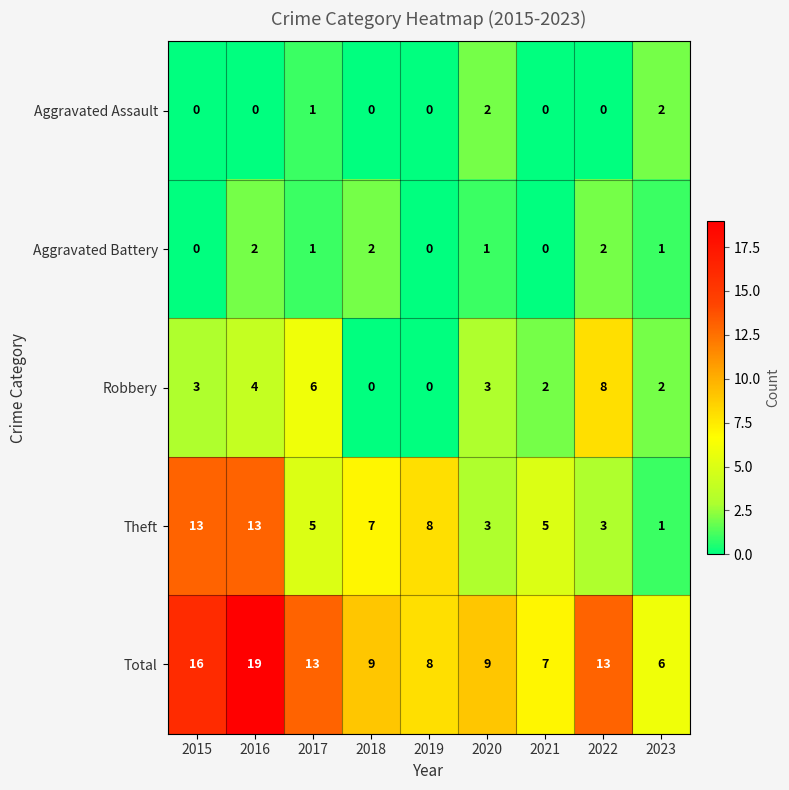

What is the minimum value for Total?

6